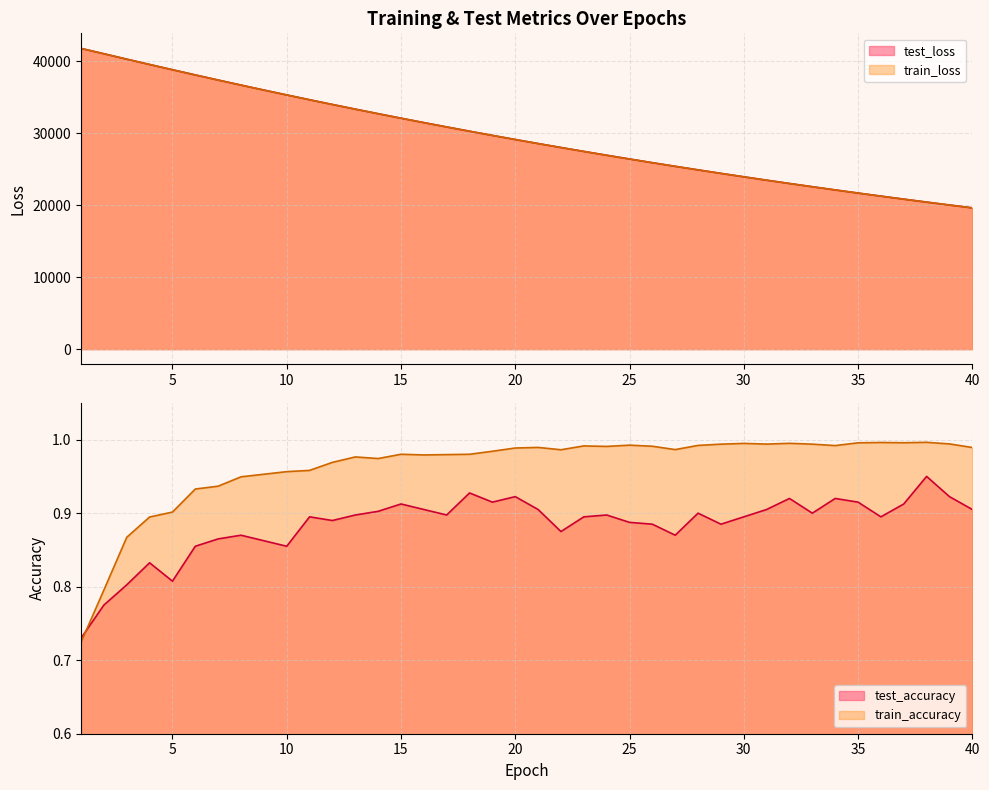

Reading left to right, what are all the values shown in this chart?

test_loss: 1=41764.9	2=41025.1	3=40272.6	4=39533.6	5=38804.6	6=38081.8	7=37371.8	8=36670.6	9=35981.2	10=35303.9	11=34634.5	12=33977.2	13=33332.1	14=32697.1	15=32073.7	16=31460.3	17=30858.6	18=30265.8	19=29684.2	20=29112.9	21=28552.2	22=28001.8	23=27459.5	24=26928.2	25=26406.2	26=25892.4	27=25390.5	28=24894.5	29=24409.2	30=23932.5	31=23464.1	32=23004.6	33=22554.2	34=22111.1	35=21676.3	36=21249.4	37=20830.5	38=20418.7	39=20015.0	40=19619.0
train_loss: 1=41771.4	2=41019.7	3=40270.2	4=39531.9	5=38801.5	6=38079.6	7=37368.6	8=36668.0	9=35978.4	10=35299.7	11=34632.2	12=33975.4	13=33329.9	14=32695.3	15=32071.2	16=31458.1	17=30855.7	18=30263.8	19=29682.3	20=29111.0	21=28549.8	22=27998.8	23=27457.3	24=26925.6	25=26403.5	26=25890.8	27=25387.3	28=24892.9	29=24407.4	30=23930.7	31=23462.7	32=23003.2	33=22552.1	34=22109.3	35=21674.6	36=21247.8	37=20828.8	38=20417.5	39=20013.7	40=19617.5
test_accuracy: 1=0.7	2=0.8	3=0.8	4=0.8	5=0.8	6=0.9	7=0.9	8=0.9	9=0.9	10=0.9	11=0.9	12=0.9	13=0.9	14=0.9	15=0.9	16=0.9	17=0.9	18=0.9	19=0.9	20=0.9	21=0.9	22=0.9	23=0.9	24=0.9	25=0.9	26=0.9	27=0.9	28=0.9	29=0.9	30=0.9	31=0.9	32=0.9	33=0.9	34=0.9	35=0.9	36=0.9	37=0.9	38=1.0	39=0.9	40=0.9
train_accuracy: 1=0.7	2=0.8	3=0.9	4=0.9	5=0.9	6=0.9	7=0.9	8=0.9	9=1.0	10=1.0	11=1.0	12=1.0	13=1.0	14=1.0	15=1.0	16=1.0	17=1.0	18=1.0	19=1.0	20=1.0	21=1.0	22=1.0	23=1.0	24=1.0	25=1.0	26=1.0	27=1.0	28=1.0	29=1.0	30=1.0	31=1.0	32=1.0	33=1.0	34=1.0	35=1.0	36=1.0	37=1.0	38=1.0	39=1.0	40=1.0